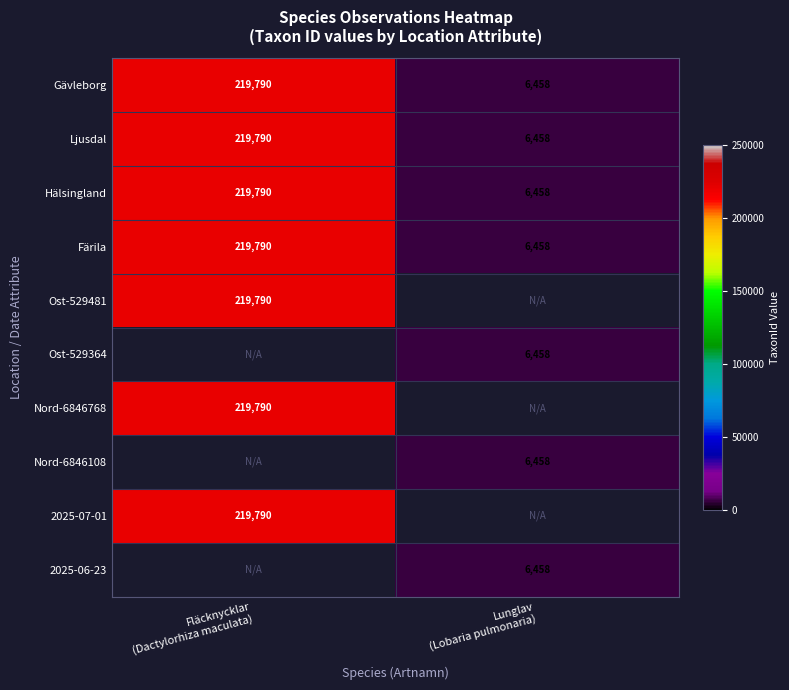

What is the difference between the maximum and minimum values in the Gävleborg series?

213332